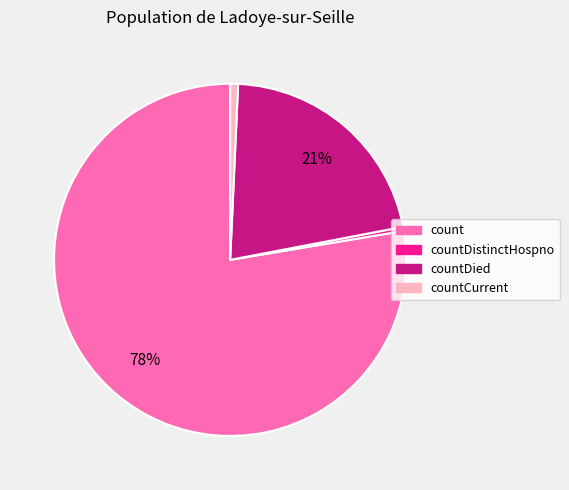

The count slice represents 84% of the pie. True or false?

False